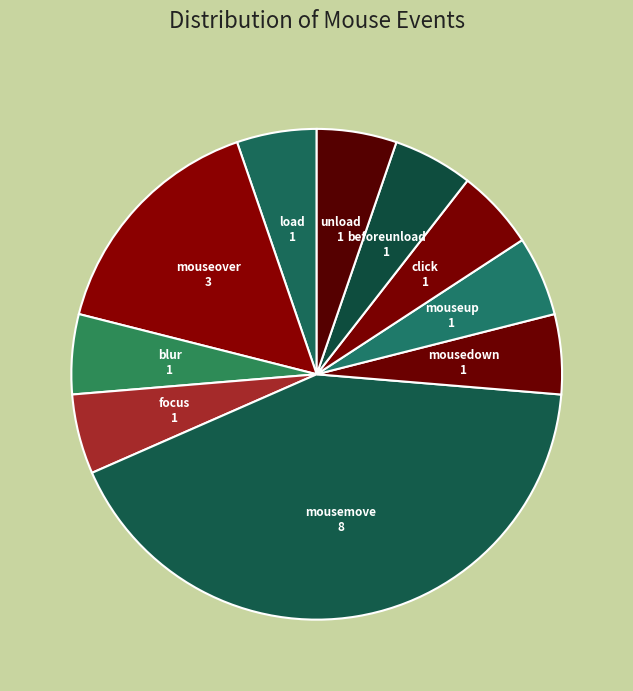

Between mousemove and mousedown, which is larger?

mousemove